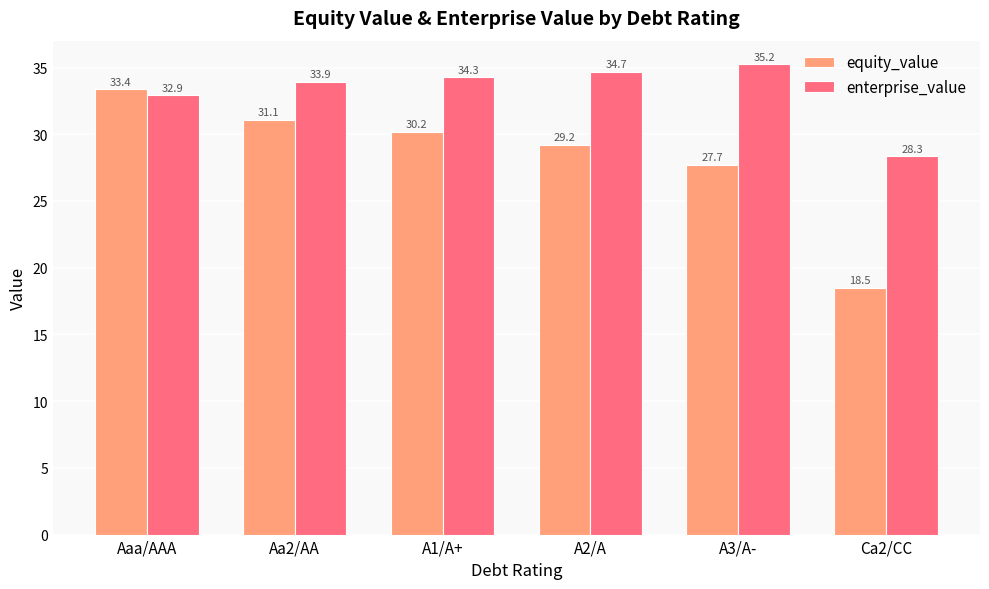

What is the difference between the maximum and second lowest values in the enterprise_value series?

2.3